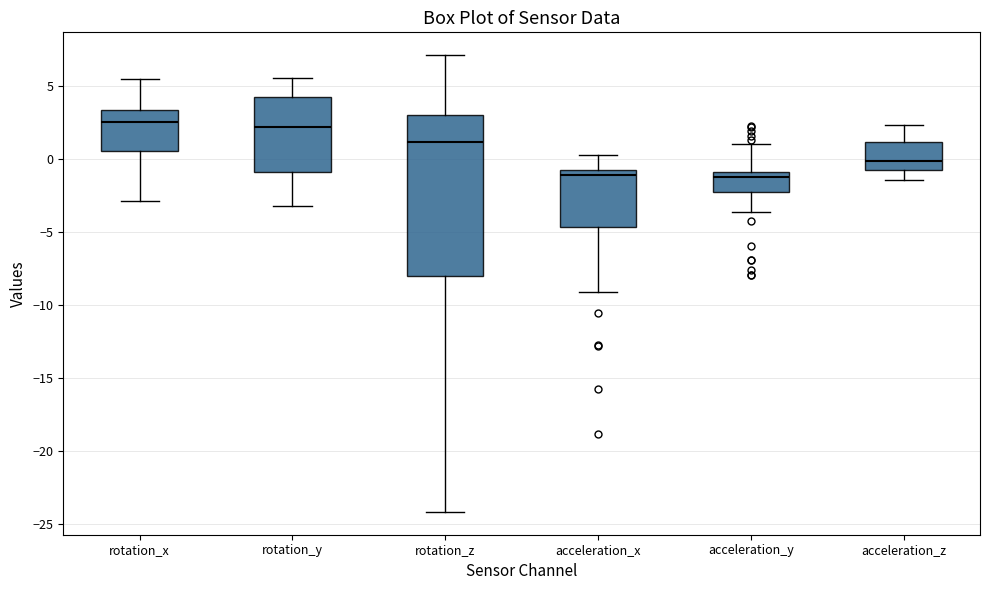

Reading left to right, read every box against the y-axis: the position of its median line, the range the box covers, and the ends of its whiskers. The values are not printed on the chart, so give them approximately, as read against the axis.

rotation_x: median 2.5, box 0.5 to 3.5, whiskers -3.0 to 5.5
rotation_y: median 2.0, box -1.0 to 4.0, whiskers -3.0 to 5.5
rotation_z: median 1.0, box -8.0 to 3.0, whiskers -24.0 to 7.0
acceleration_x: median -1.0 (just below the box's upper edge), box -4.5 to -1.0, whiskers -9.0 to 0.5
acceleration_y: median -1.0 (just below the box's upper edge), box -2.5 to -1.0, whiskers -3.5 to 1.0
acceleration_z: median 0.0, box -1.0 to 1.0, whiskers -1.5 to 2.5